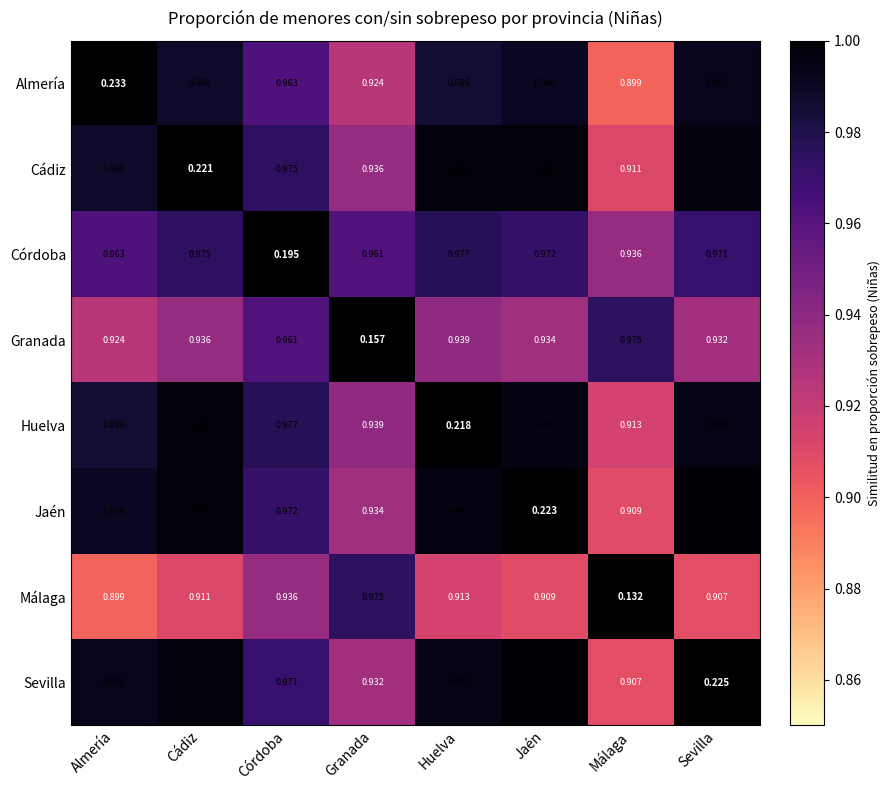

How many data points does each series have?

8